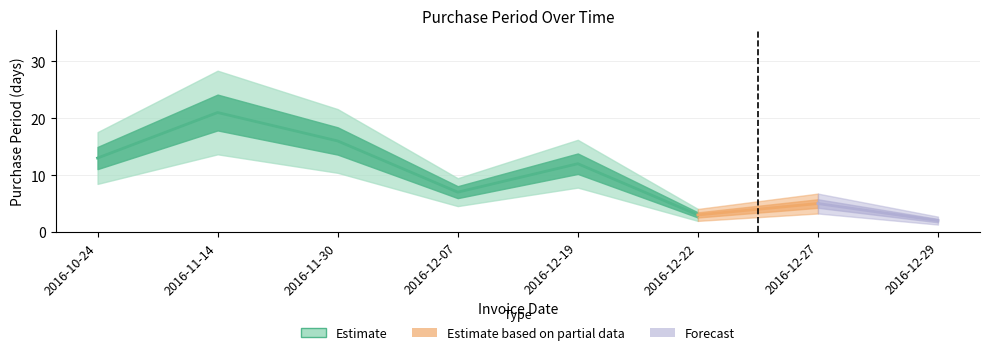

How many lines are shown in the chart?

1